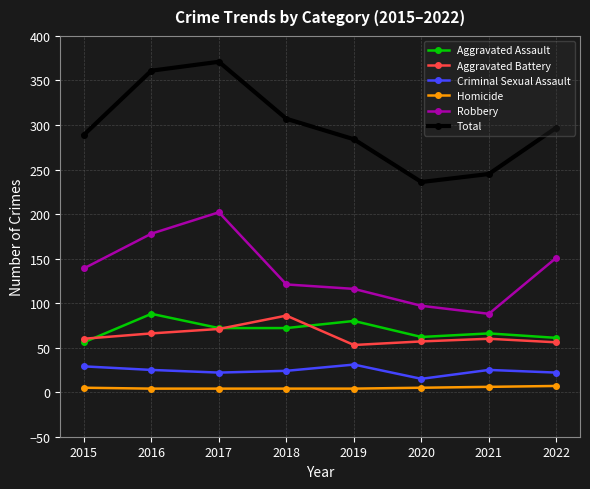

What is the sum of the Aggravated Assault values at 2019 and 2022?

141